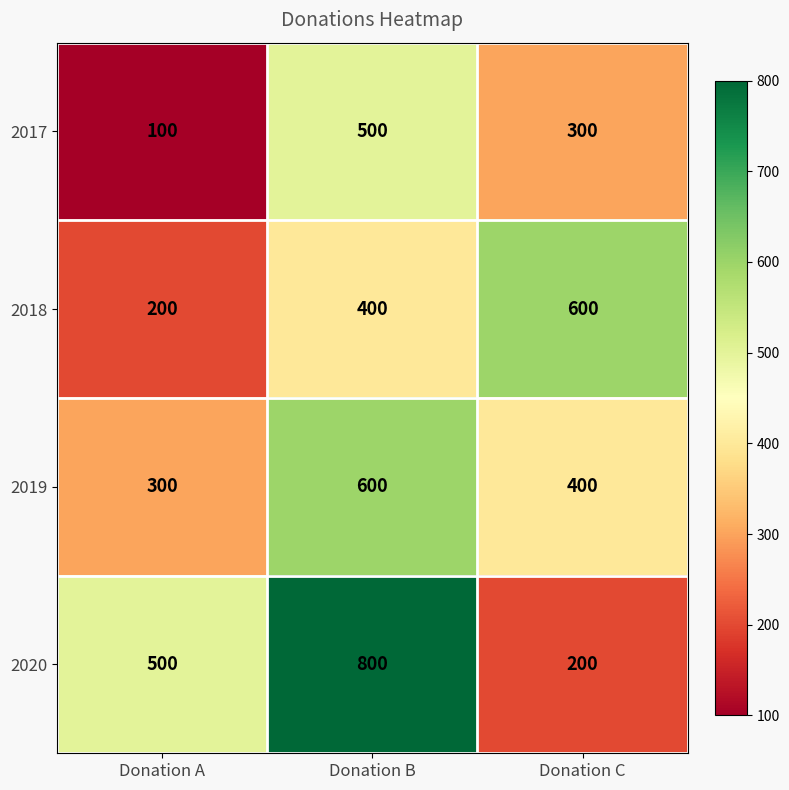

The value of 2017 at Donation A is 159. True or false?

False